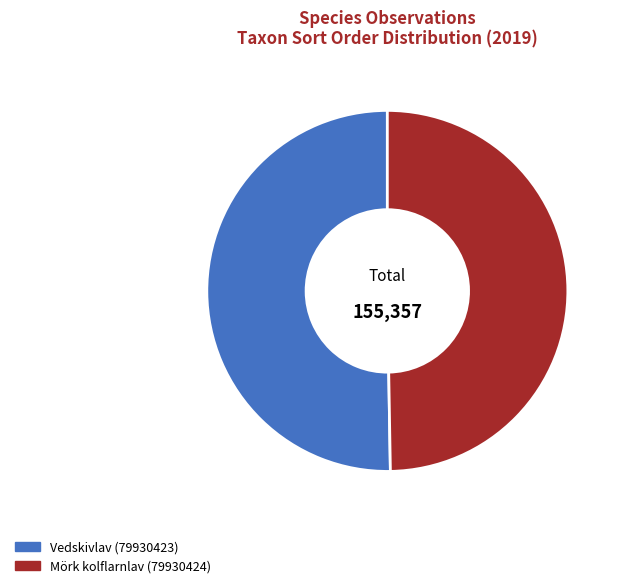

Count the number of slices in the pie.

2